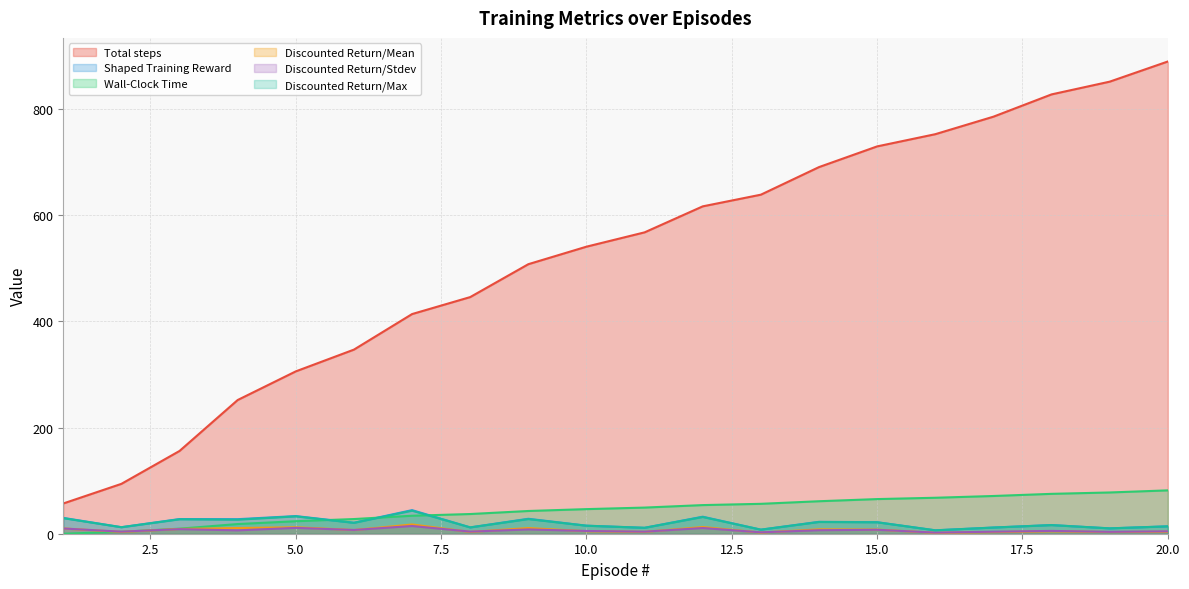

Reading left to right, extract all data points from this chart.

Total steps: 57.0	94.0	156.0	252.0	306.0	347.0	414.0	446.0	508.0	541.0	568.0	617.0	639.0	691.0	730.0	753.0	786.0	828.0	852.0	890.0
Shaped Training Reward: 29.8	12.3	27.7	27.4	33.3	20.7	44.5	11.9	28.2	15.2	11.2	32.1	7.7	22.4	21.7	6.4	11.7	16.4	10.1	14.0
Wall-Clock Time: 0.0	3.6	9.5	18.2	23.6	27.7	33.9	37.1	42.8	46.4	49.3	54.0	56.4	61.2	65.3	67.8	71.1	75.2	77.8	81.7
Discounted Return/Mean: 9.9	3.4	9.0	10.7	12.2	6.9	17.5	3.3	10.7	4.7	3.5	12.6	2.1	8.3	7.8	1.7	3.1	4.6	3.2	3.7
Discounted Return/Stdev: 9.8	3.9	8.6	6.4	11.0	7.1	14.6	4.0	8.1	5.2	3.9	10.7	2.6	6.6	7.4	2.1	3.8	5.3	3.5	4.5
Discounted Return/Max: 29.3	12.2	27.2	26.4	32.7	20.5	43.4	11.9	27.6	15.1	11.1	31.5	7.6	22.1	21.5	6.4	11.6	16.2	10.1	13.9